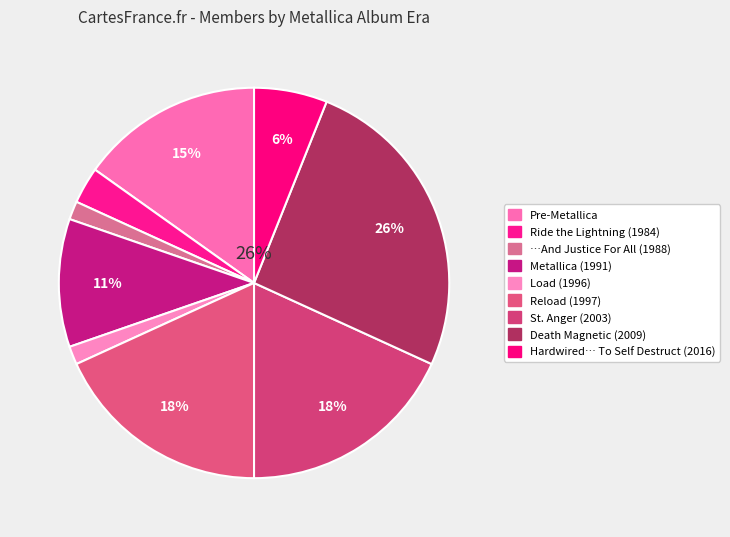

To the nearest percent, what is the average slice percentage?

11%